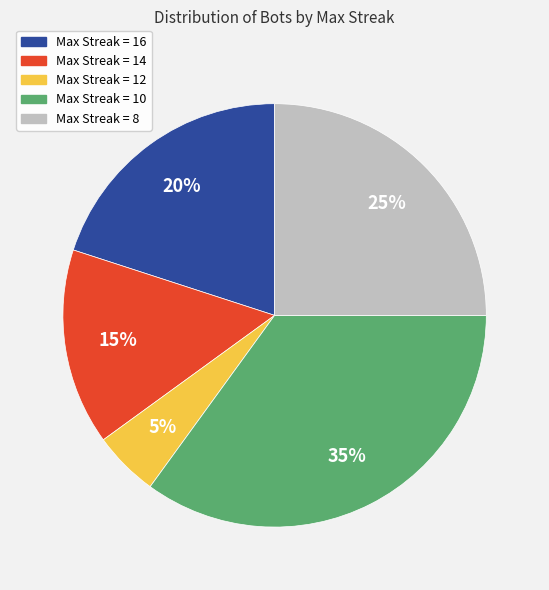

To the nearest percent, what is the difference between the largest and smallest slice percentages?

30%